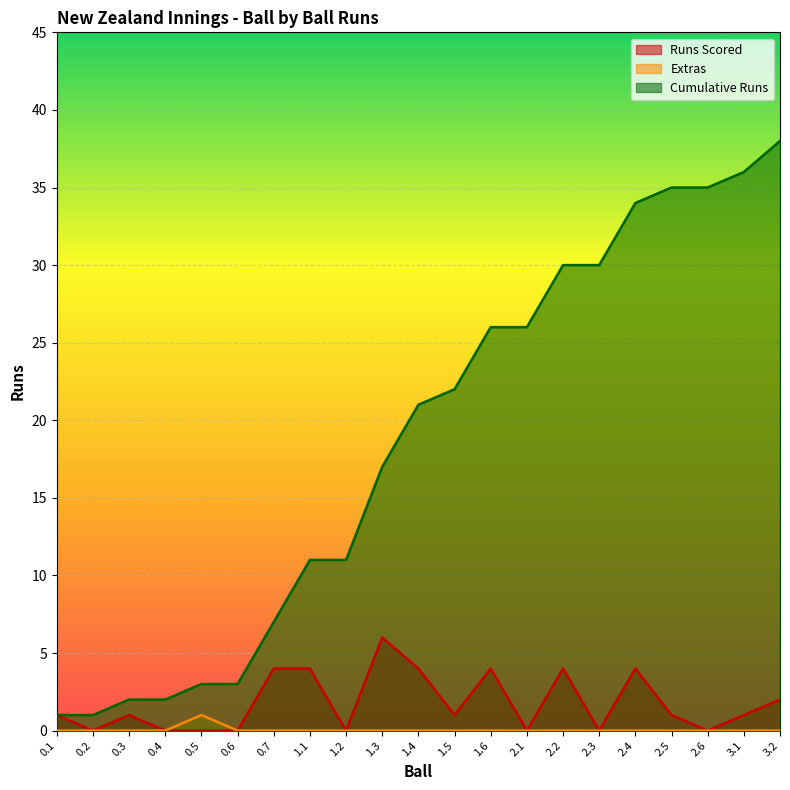

What is the greatest value displayed?

38